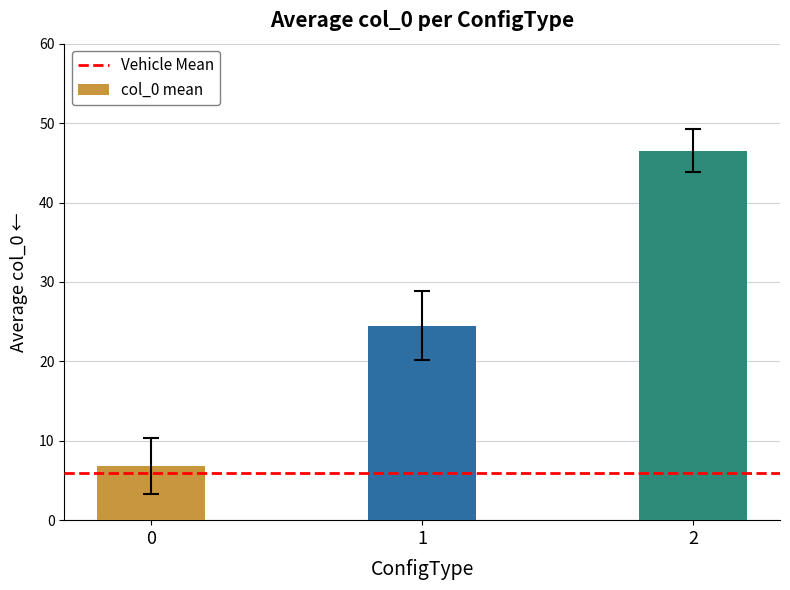

What is the difference between the maximum and minimum values?

39.7